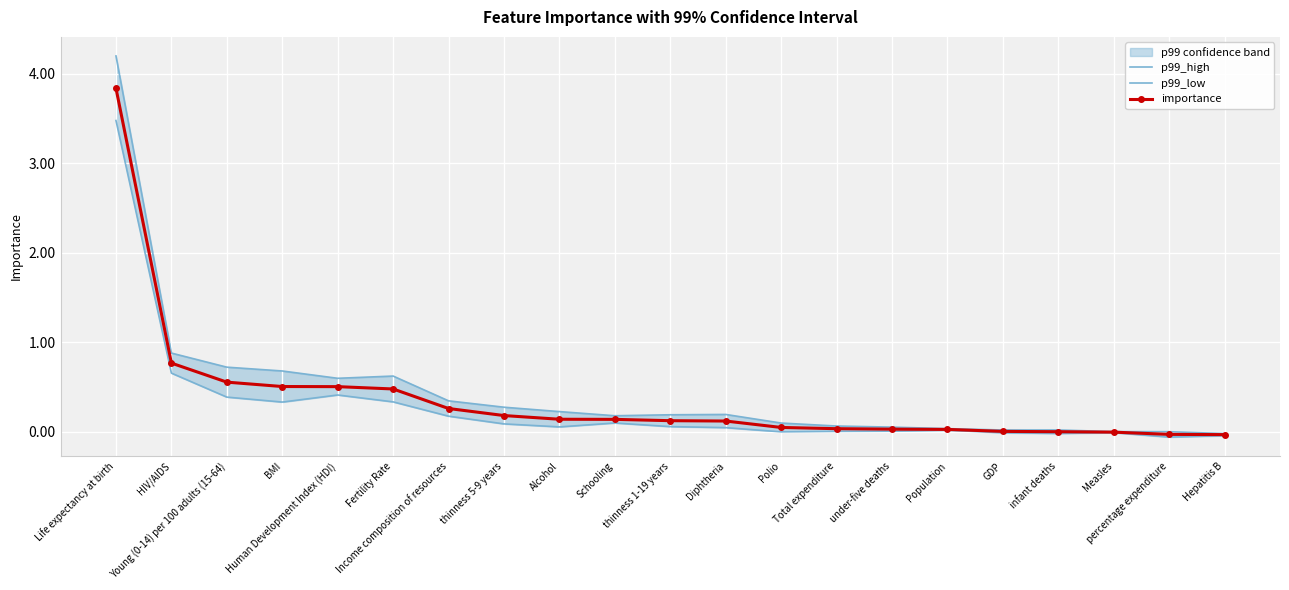

Reading left to right, what are all the values shown in this chart?

p99_high: 4.2	0.9	0.7	0.7	0.6	0.6	0.3	0.3	0.2	0.2	0.2	0.2	0.1	0.1	0.0	0.0	0.0	0.0	-0.0	-0.0	-0.0
p99_low: 3.5	0.7	0.4	0.3	0.4	0.3	0.2	0.1	0.1	0.1	0.1	0.0	-0.0	0.0	0.0	0.0	-0.0	-0.0	-0.0	-0.1	-0.0
importance: 3.8	0.8	0.6	0.5	0.5	0.5	0.3	0.2	0.1	0.1	0.1	0.1	0.0	0.0	0.0	0.0	0.0	-0.0	-0.0	-0.0	-0.0